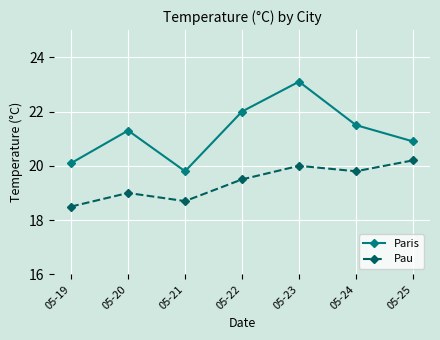

Where is the first local minimum for Paris?

05-21